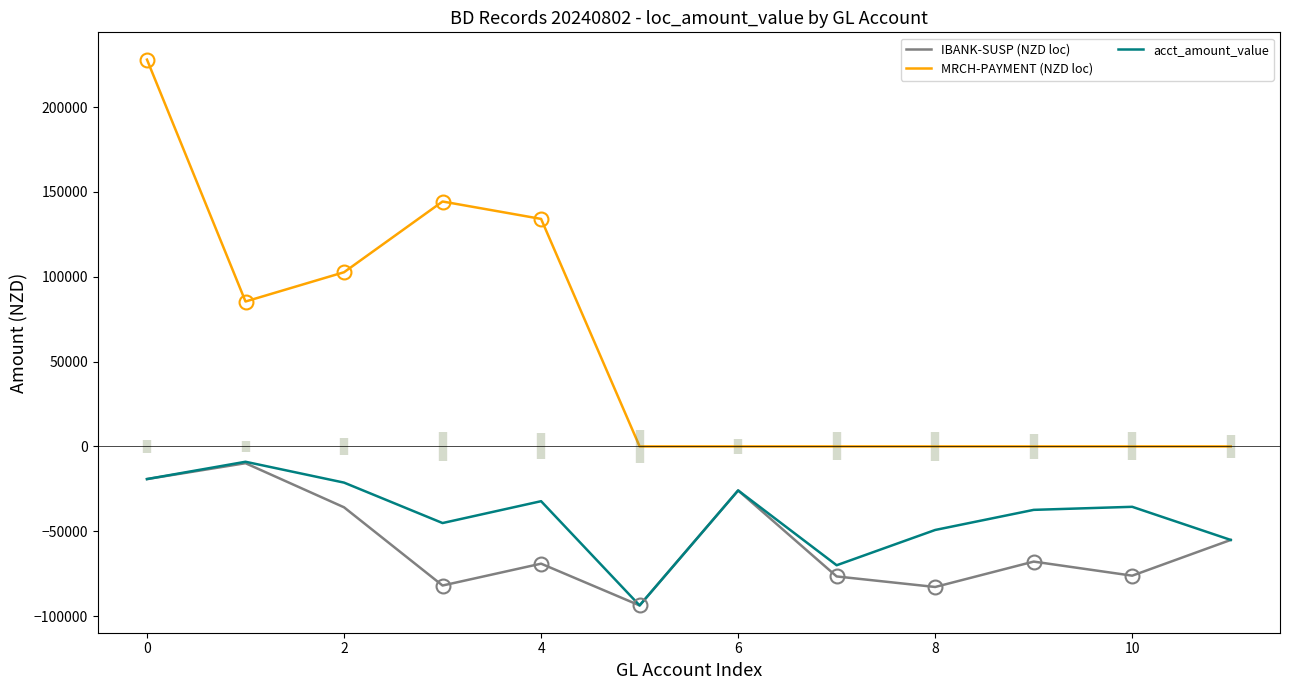

What is the difference between the second highest and second lowest values in the IBANK-SUSP (NZD loc) series?

63614.0